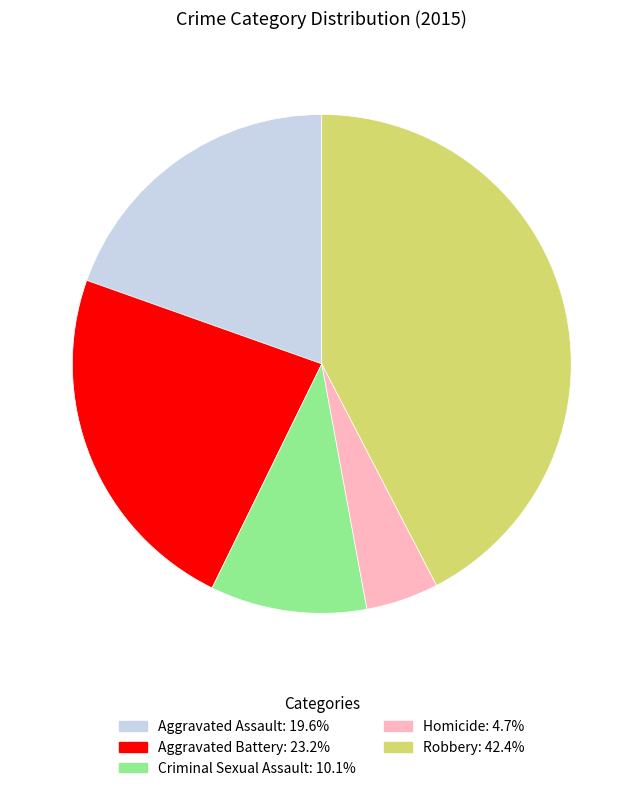

Does Robbery represent more than half of the total?

No